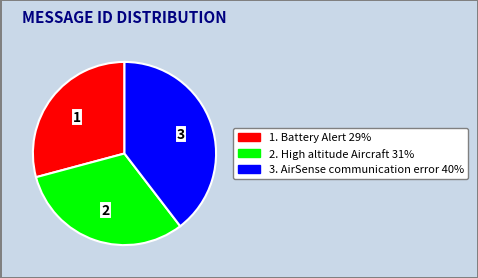

Does any single category account for the majority?

No